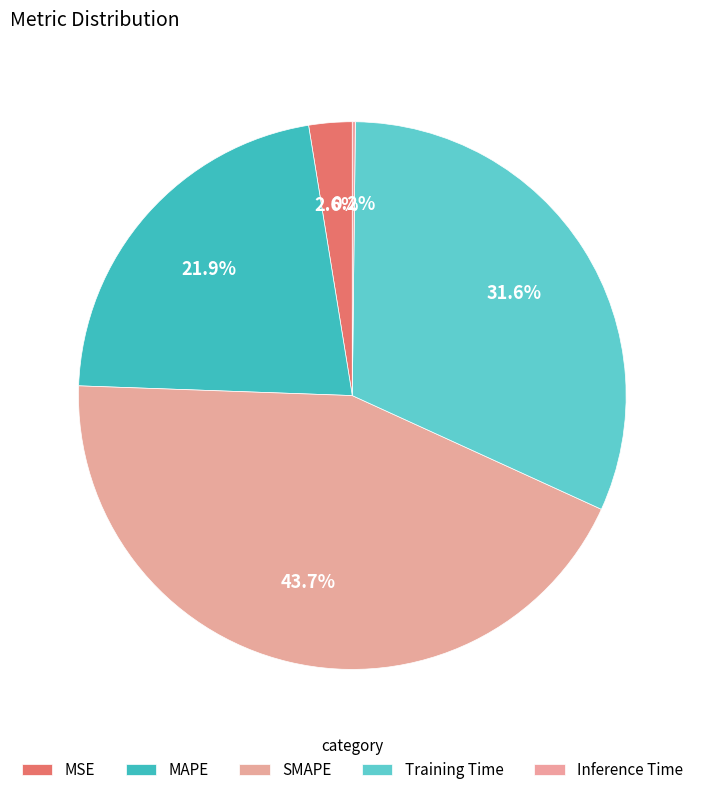

Which category has the biggest portion of the pie?

SMAPE